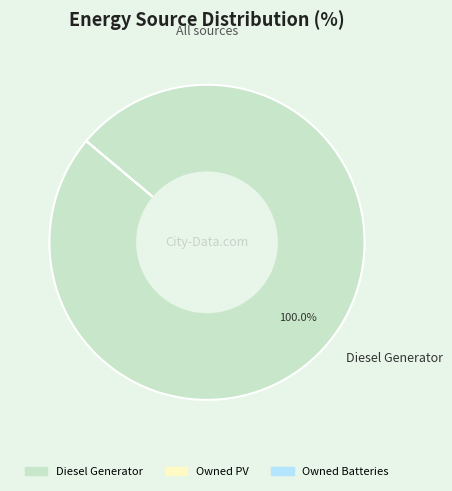

Is there any slice that represents more than half of the pie?

Yes